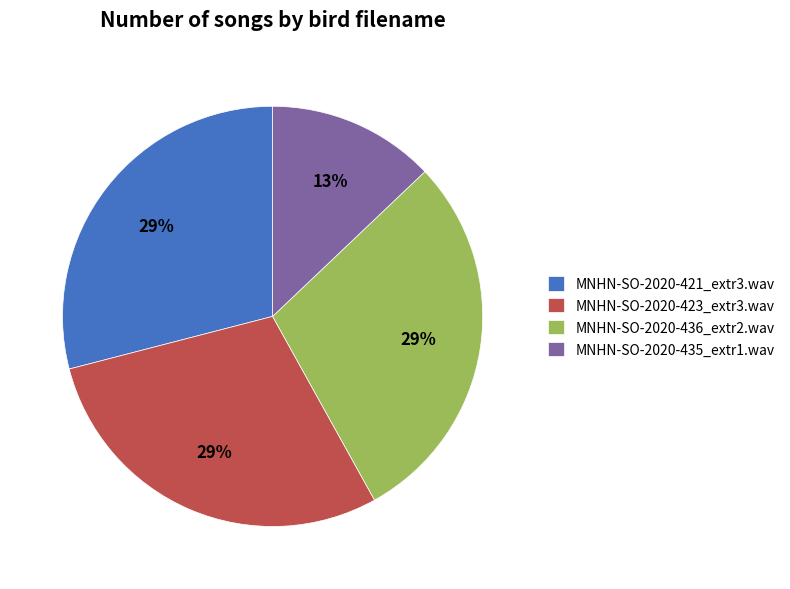

What percentage is the MNHN-SO-2020-436_extr2.wav slice, to the nearest percent?

29%